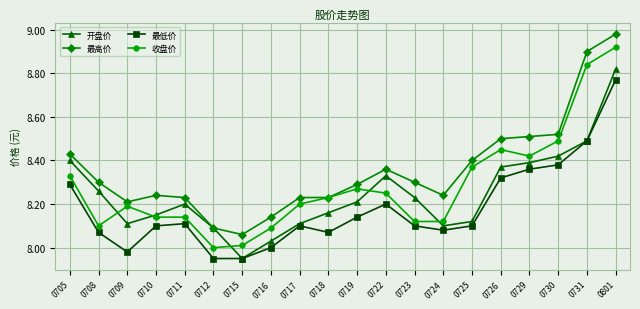

The 开盘价 series shows 11.5 at 0723. True or false?

False